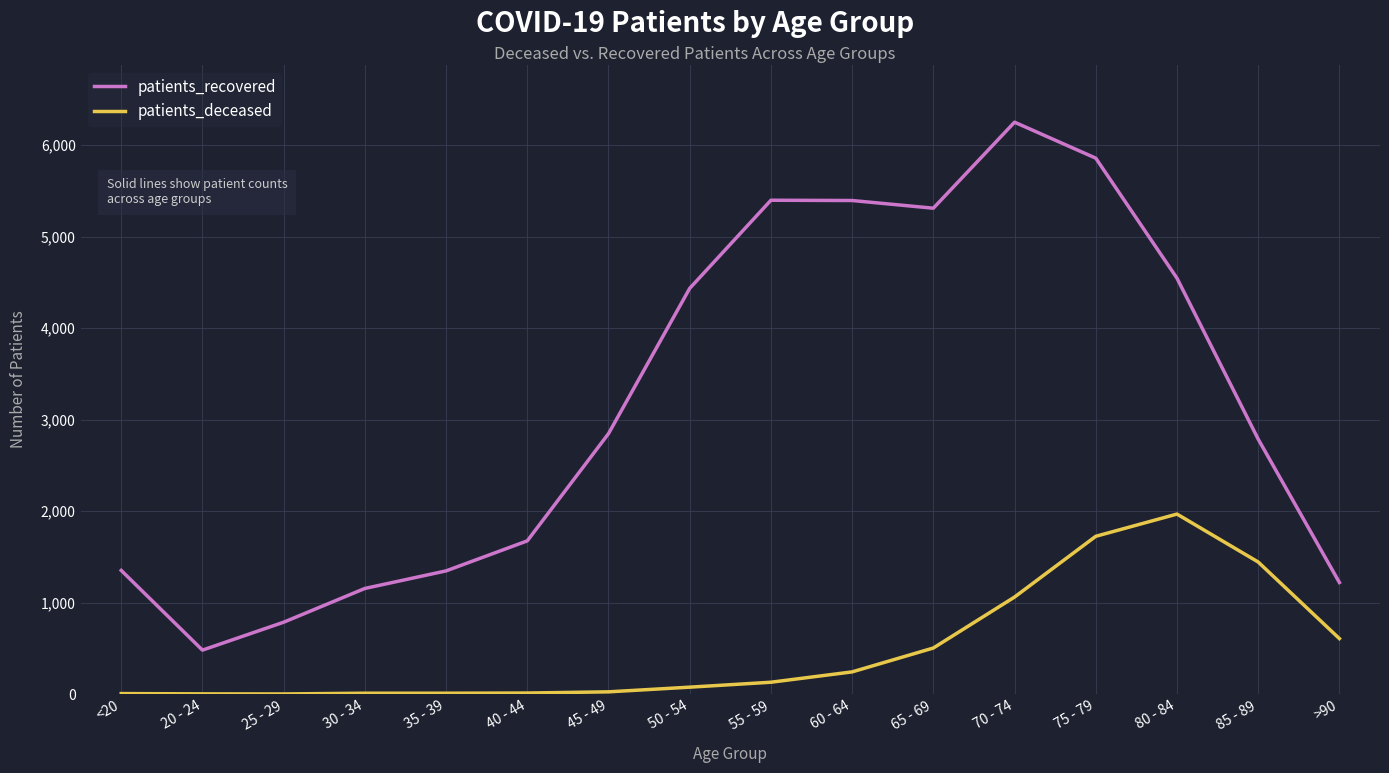

True or false: patients_recovered and patients_deceased cross at least once.

False